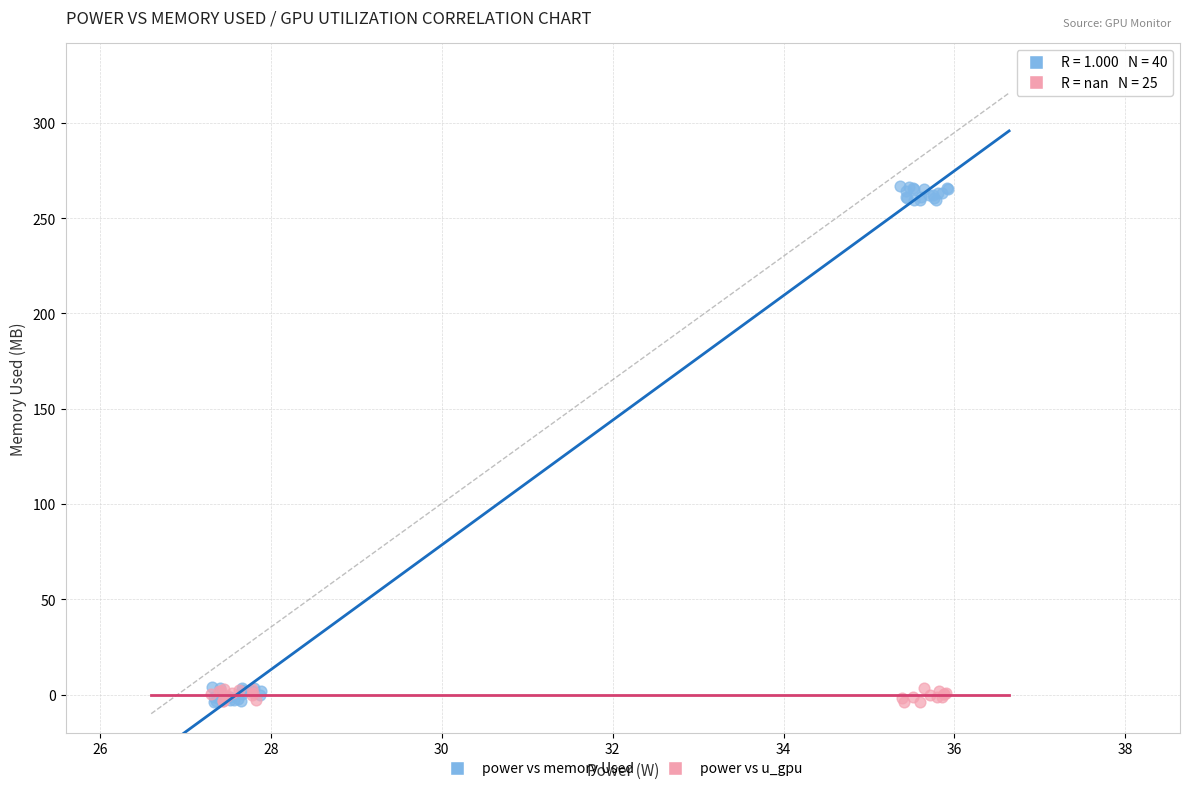

Which series has the widest spread of Y values?

power vs memory Used